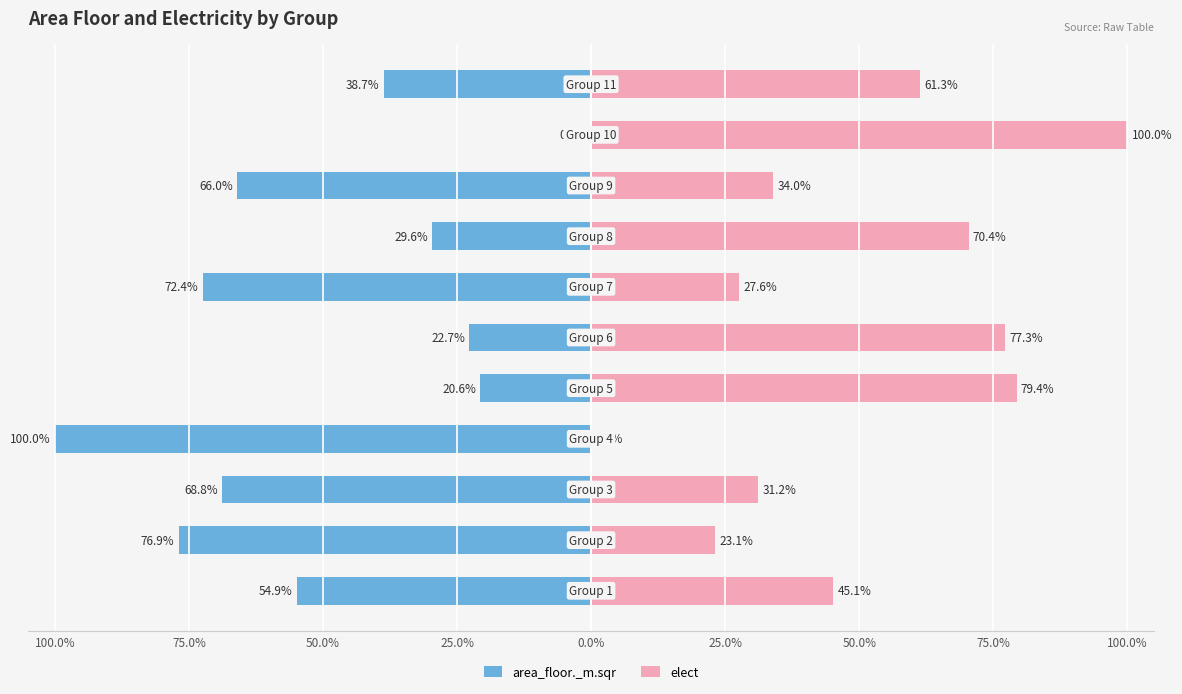

What is the approximate value of elect at 75.0%?

23.1